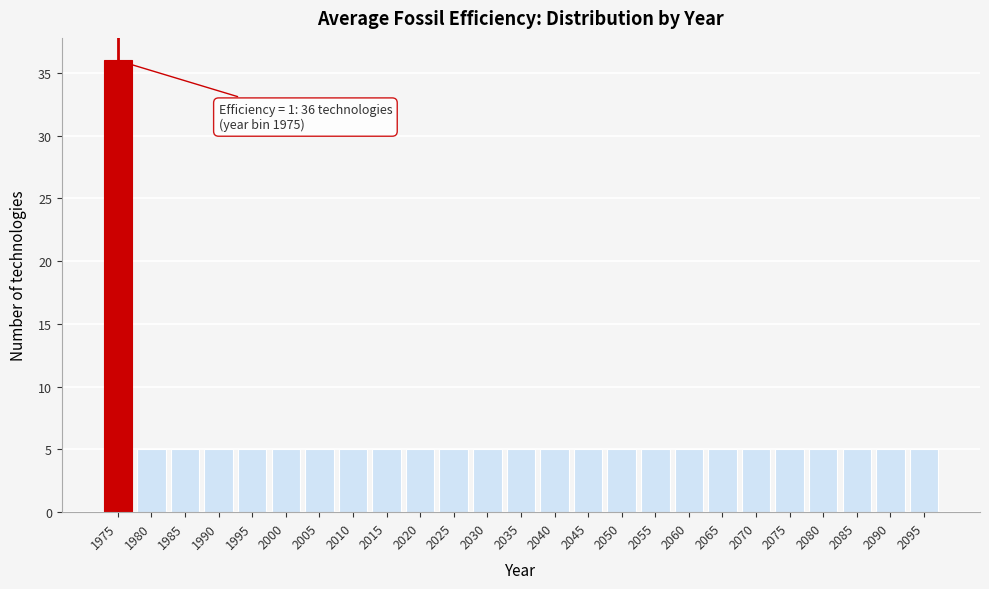

Reading right to left, what are all the values shown in this chart?

2095=5	2090=5	2085=5	2080=5	2075=5	2070=5	2065=5	2060=5	2055=5	2050=5	2045=5	2040=5	2035=5	2030=5	2025=5	2020=5	2015=5	2010=5	2005=5	2000=5	1995=5	1990=5	1985=5	1980=5	1975=36